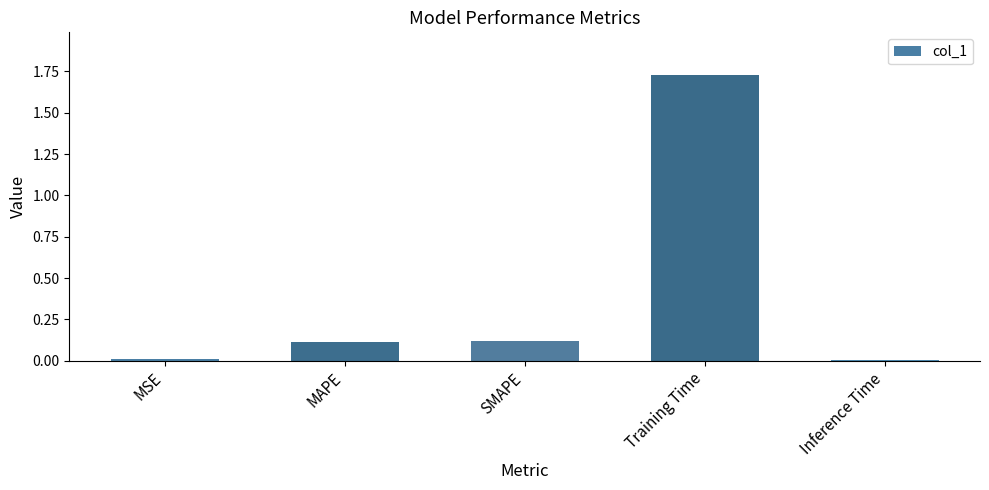

What is the label of the 2nd bar from the right?

Training Time